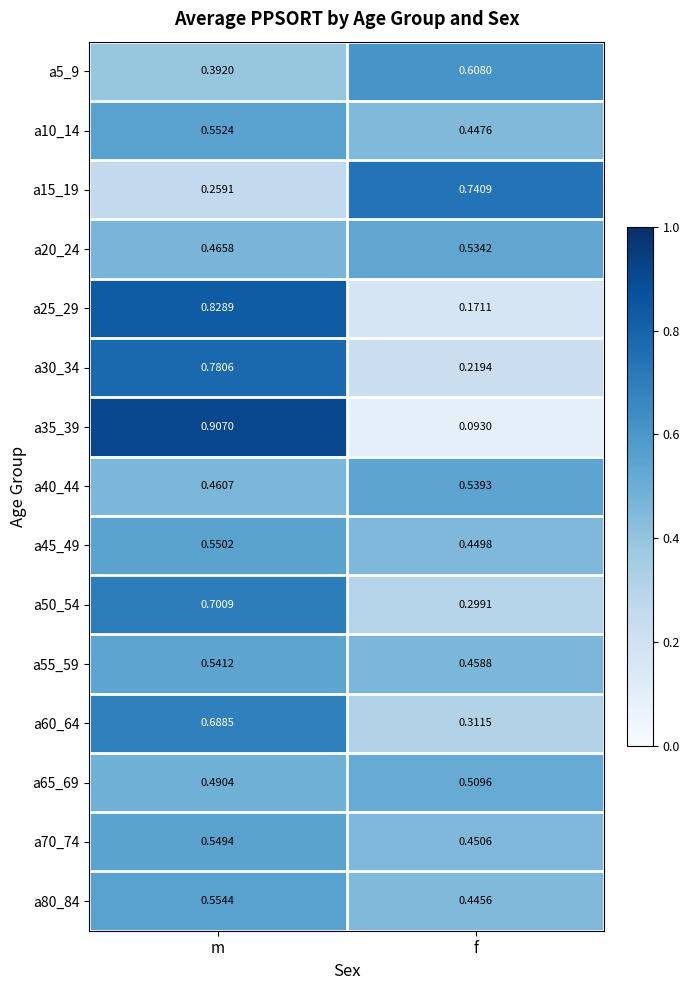

Which label corresponds to the largest value in the chart?

m